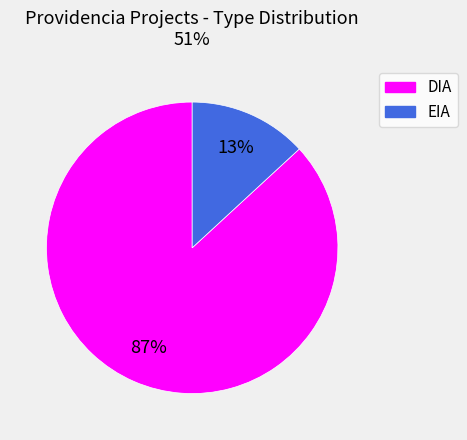

To the nearest percent, what is the difference between the largest and smallest slice percentages?

74%